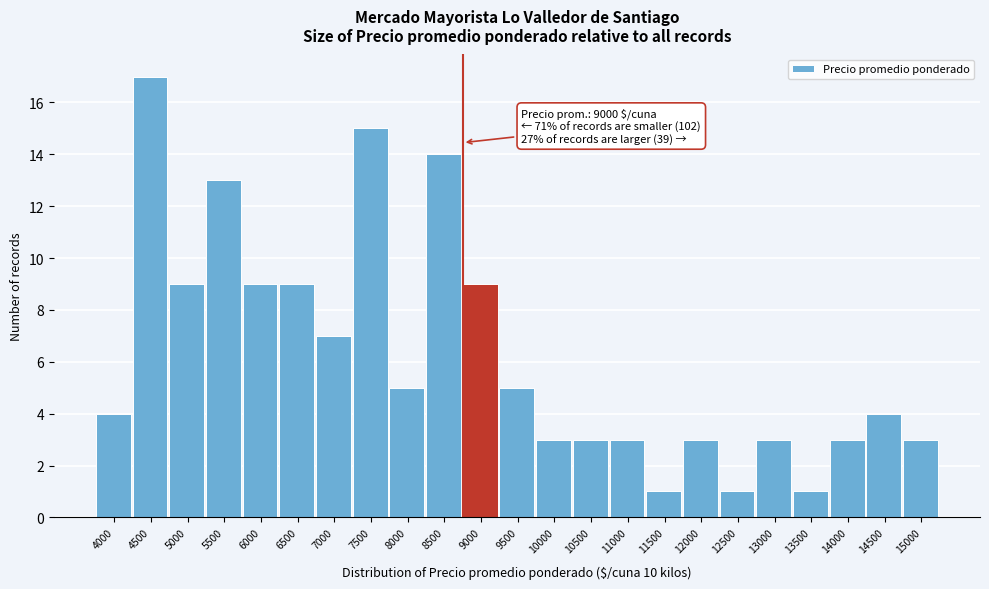

Reading left to right, transcribe all the data shown in this chart.

4	17	9	13	9	9	7	15	5	14	9	5	3	3	3	1	3	1	3	1	3	4	3